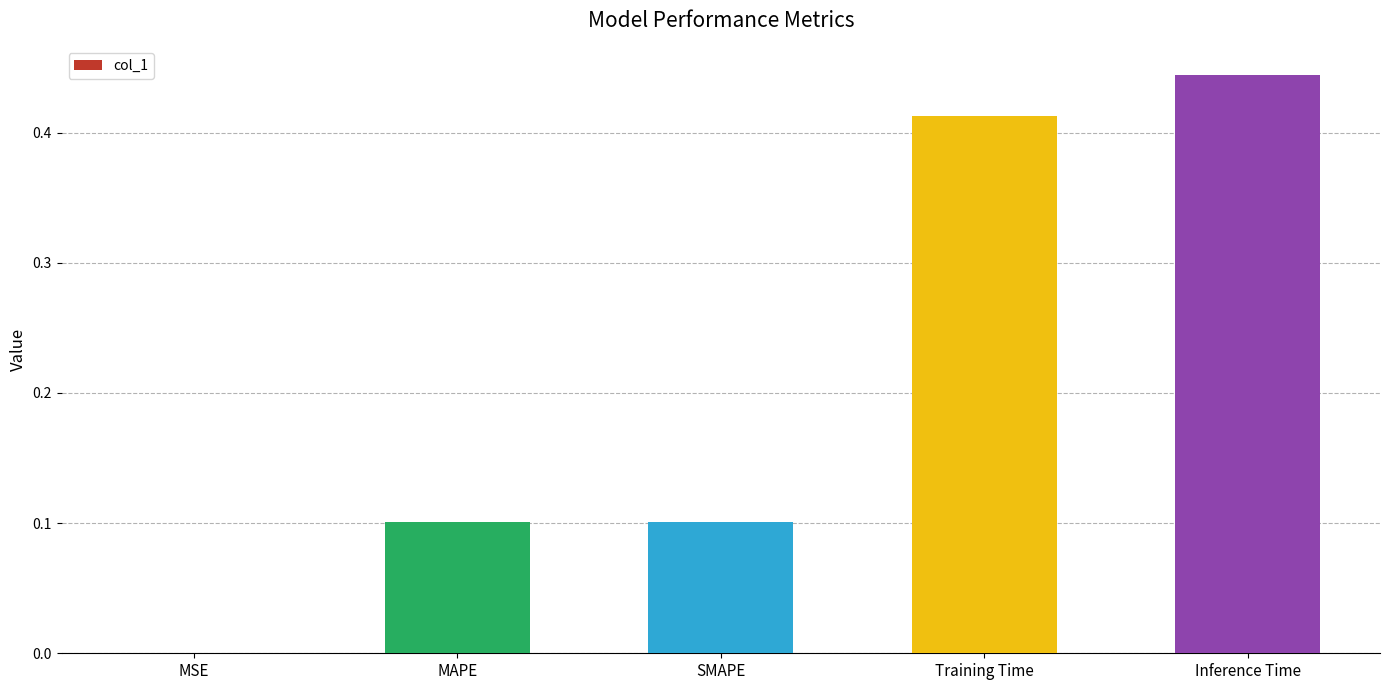

What is the average value?

0.2